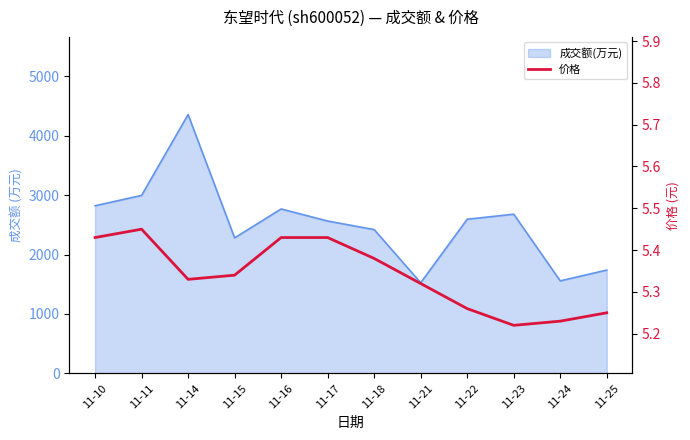

The value at 11-22 is 5.3. True or false?

True